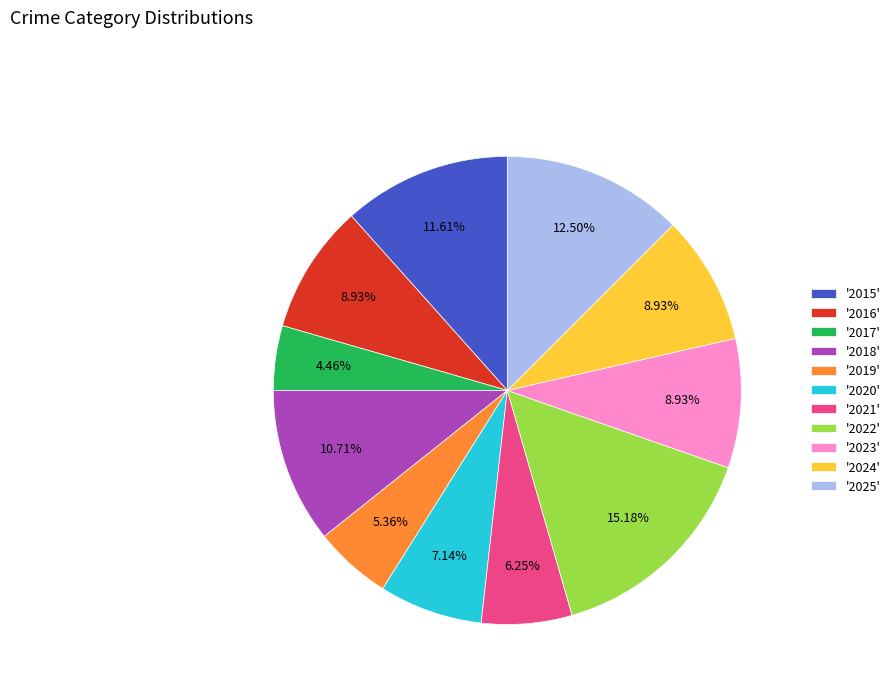

Does any single category account for the majority?

No